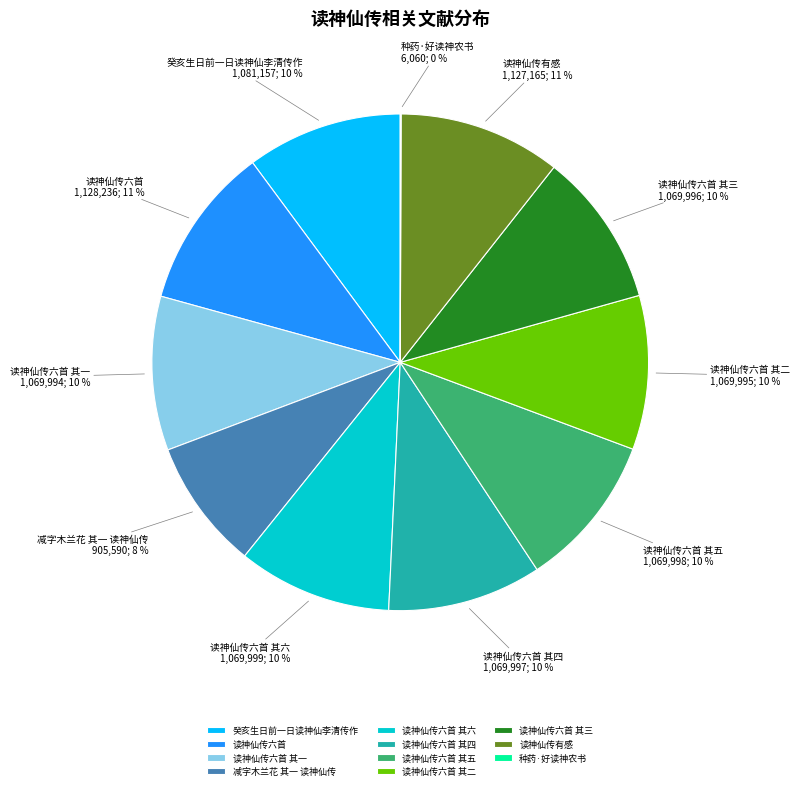

Does any single category account for the majority?

No